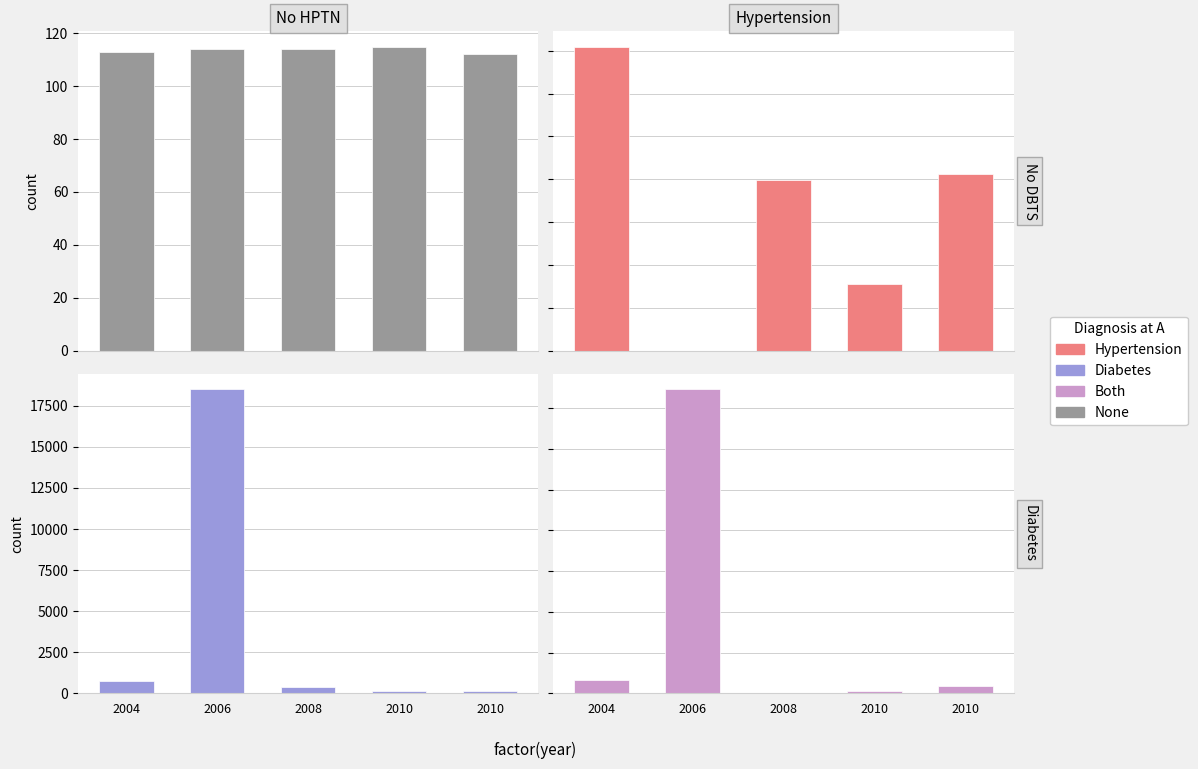

What is the minimum value for Leve Gil?

112.0